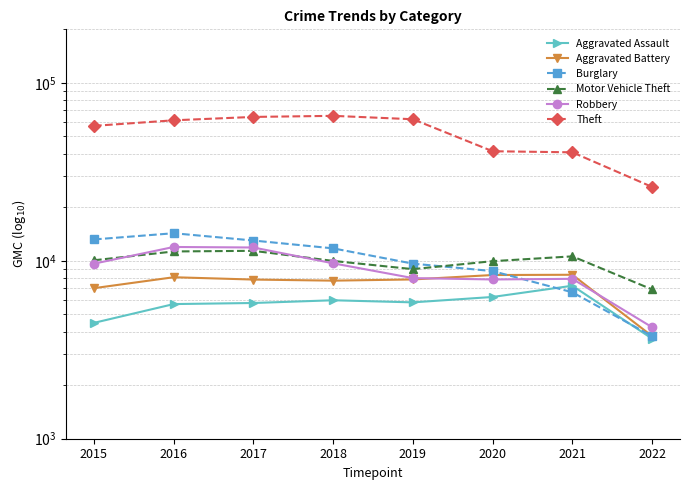

What is the sum of the Theft values at 2017 and 2018?

129661